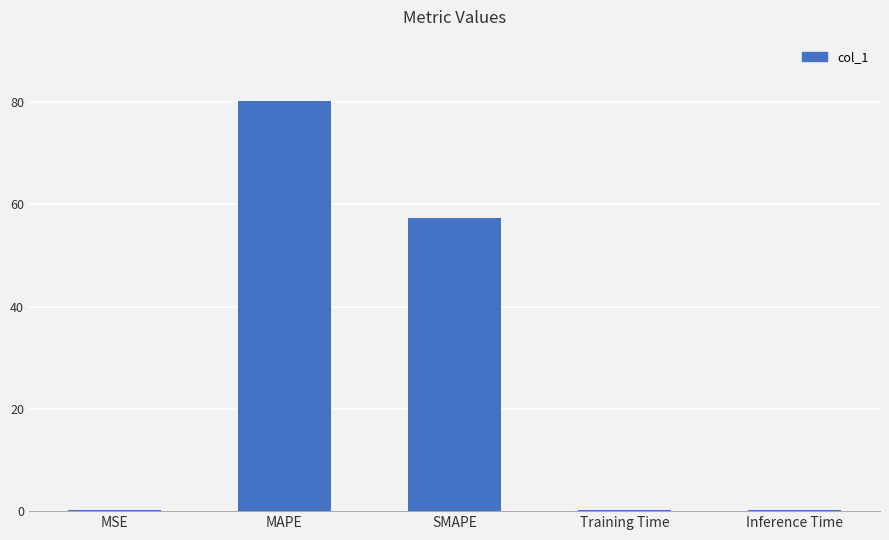

True or false: the data shows 22.8 at MAPE.

False